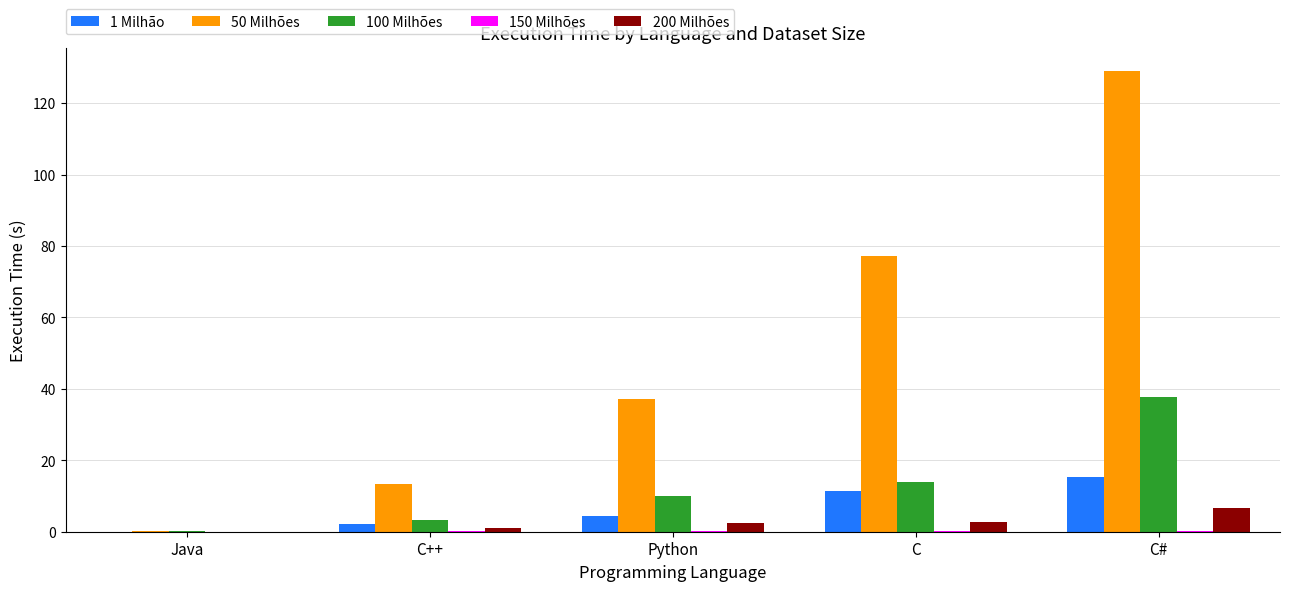

At which category does the chart reach its peak across all series?

C#